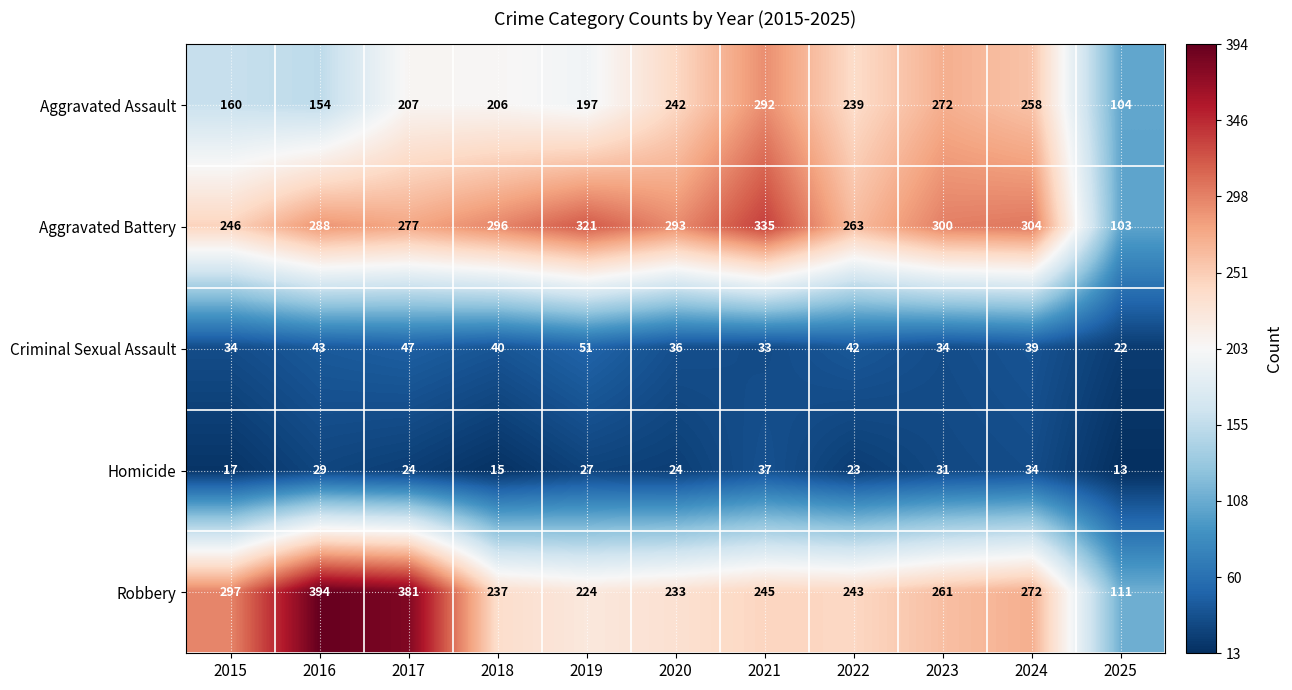

What is the greatest value displayed?

394